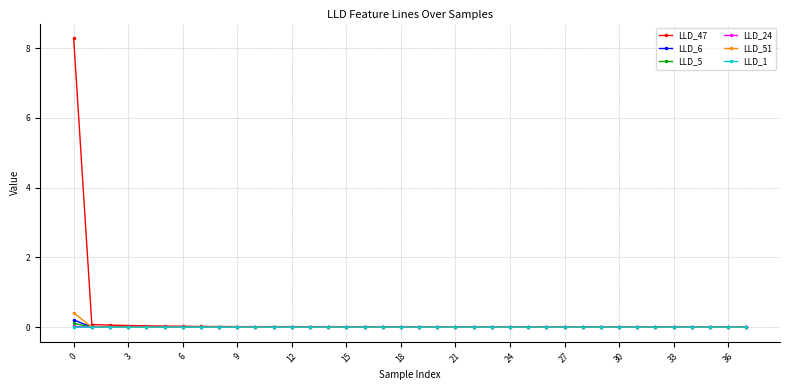

True or false: LLD_6 has more than 0 interior local peaks.

True